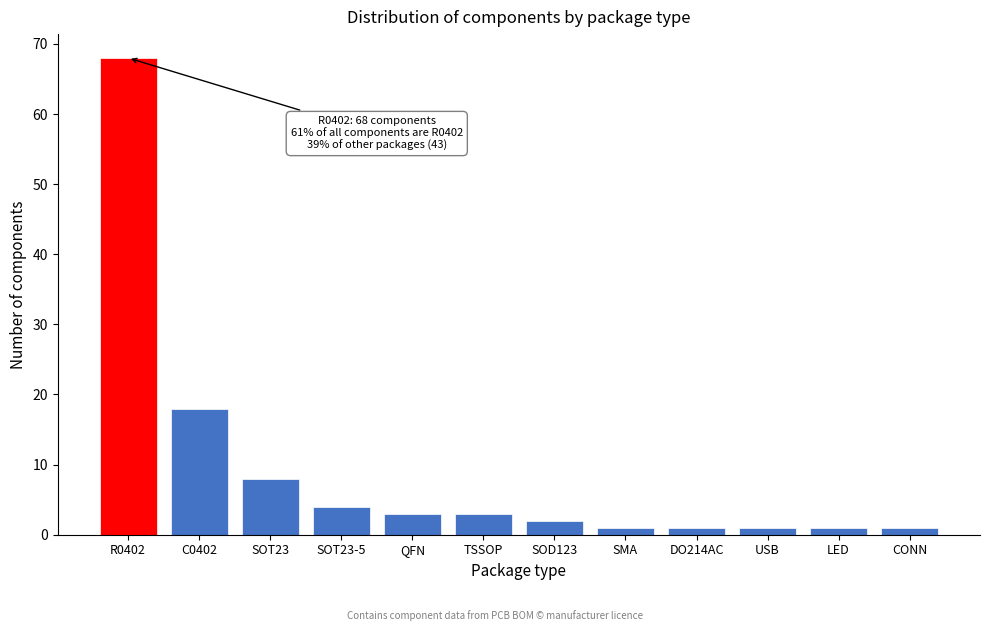

Reading left to right, list all the values displayed in this chart.

68	18	8	4	3	3	2	1	1	1	1	1